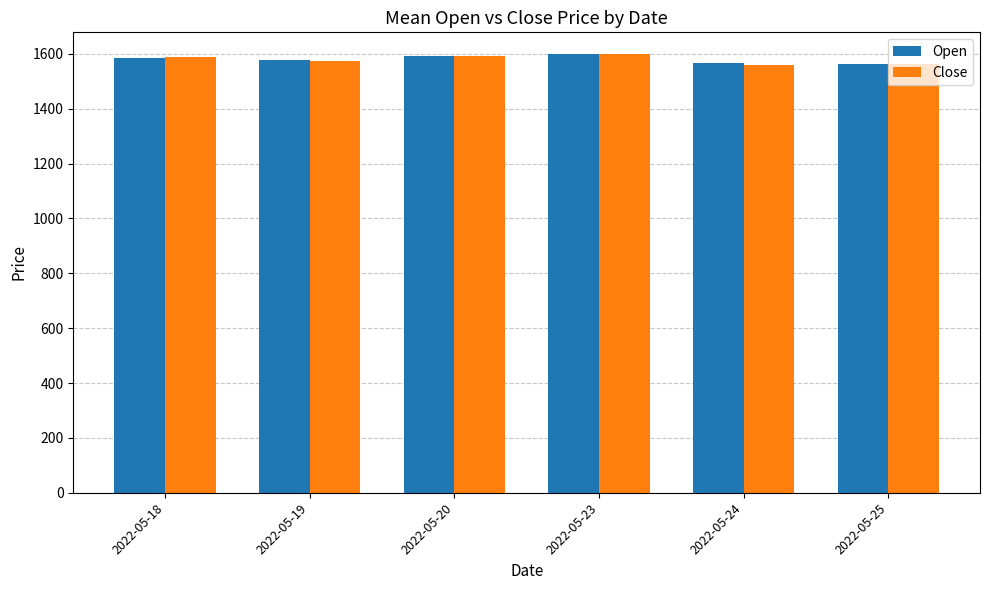

What is the total value across all series at 2022-05-20?

3185.0